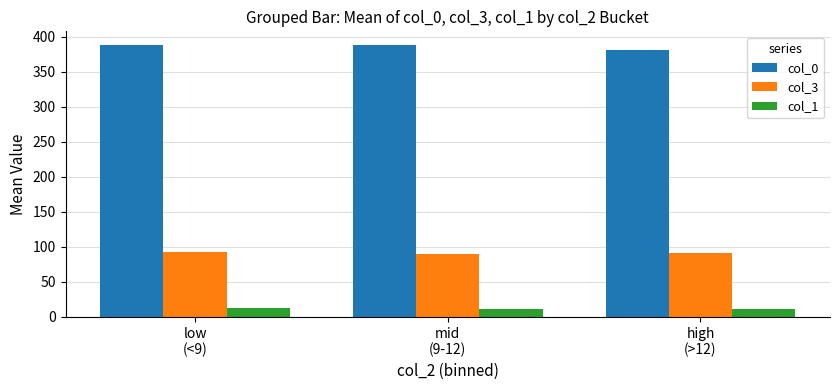

What is the difference between the col_0 values at low
(<9) and high
(>12)?

6.4